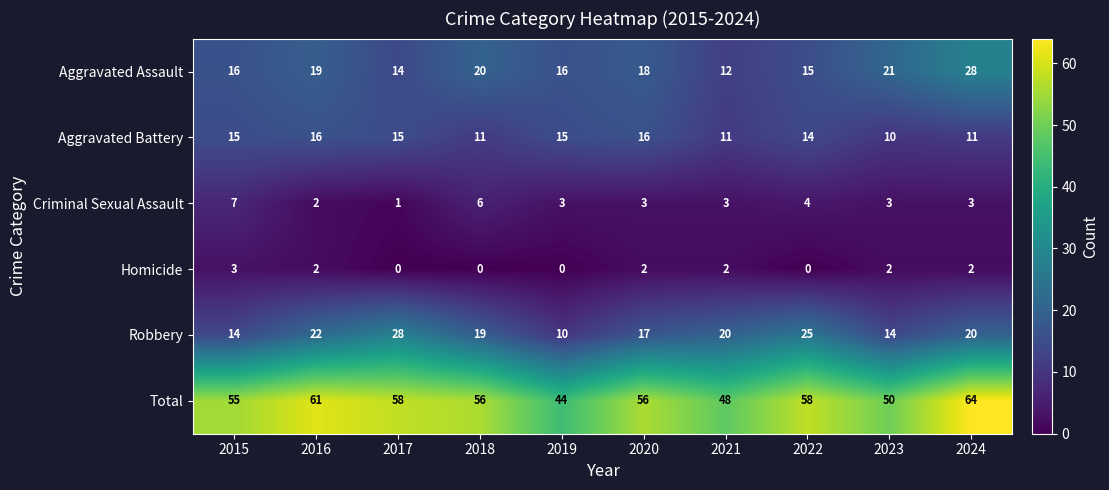

Count the number of data series in this chart.

6